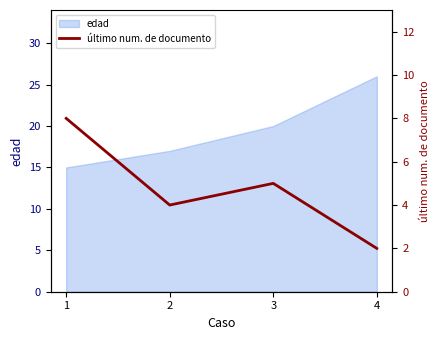

What is the difference between the maximum and minimum values?

6